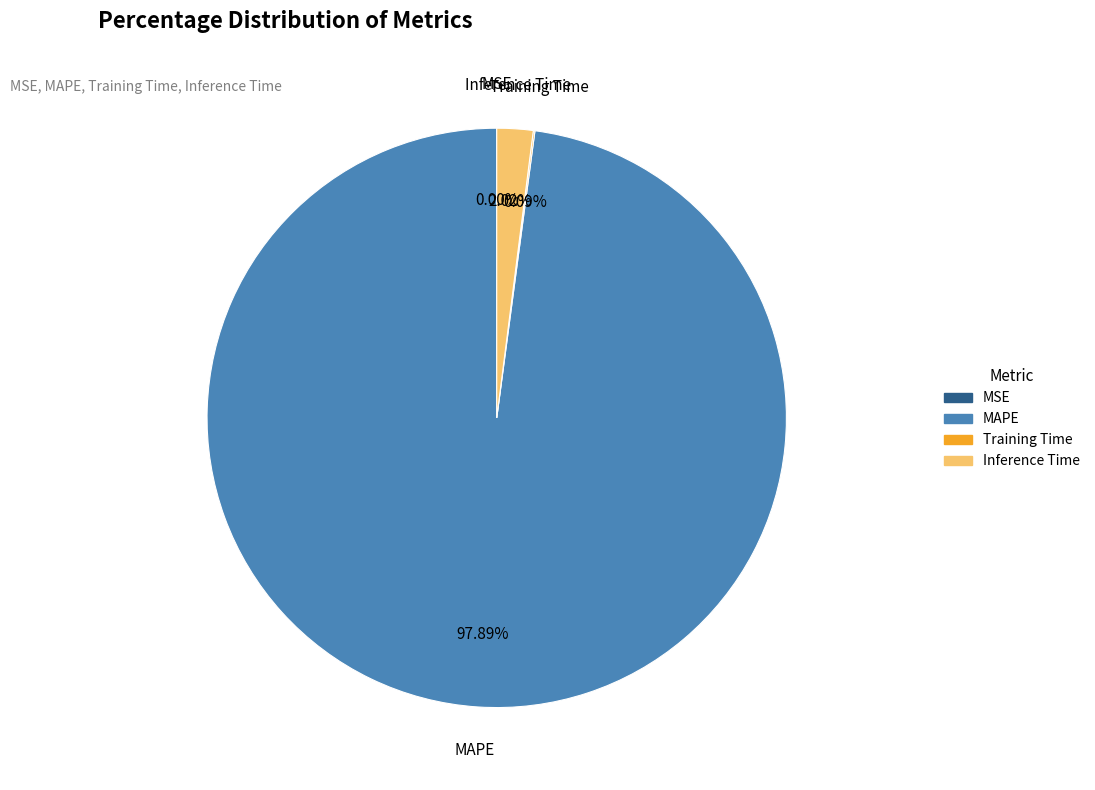

The MAPE slice represents 98% of the pie. True or false?

True